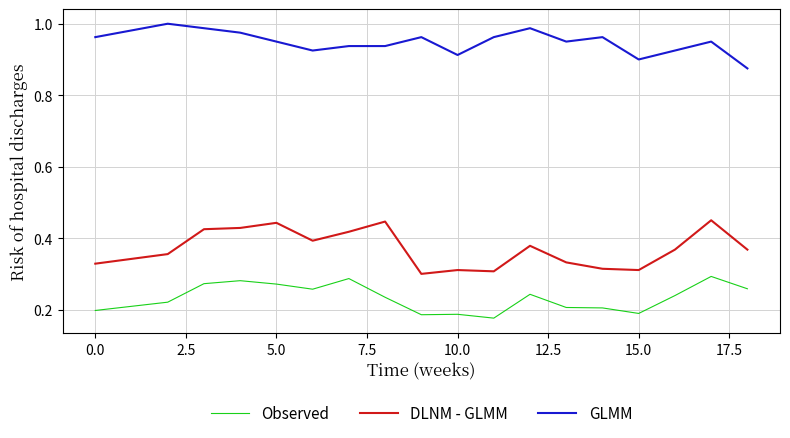

What are all the series names shown in the legend?

Observed, DLNM - GLMM, GLMM